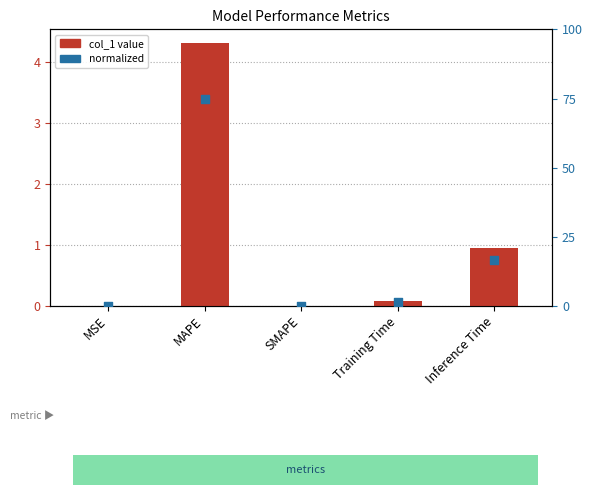

Which series contains the lowest Y value?

col_1 value